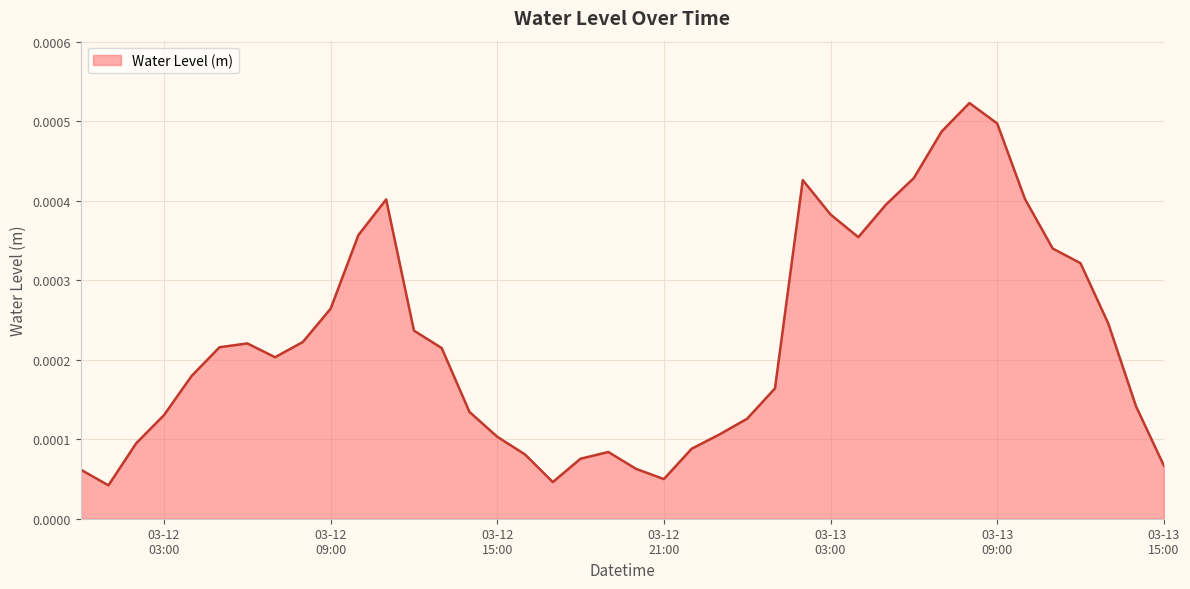

Where is the first local maximum?

2025-03-12 06:00:00